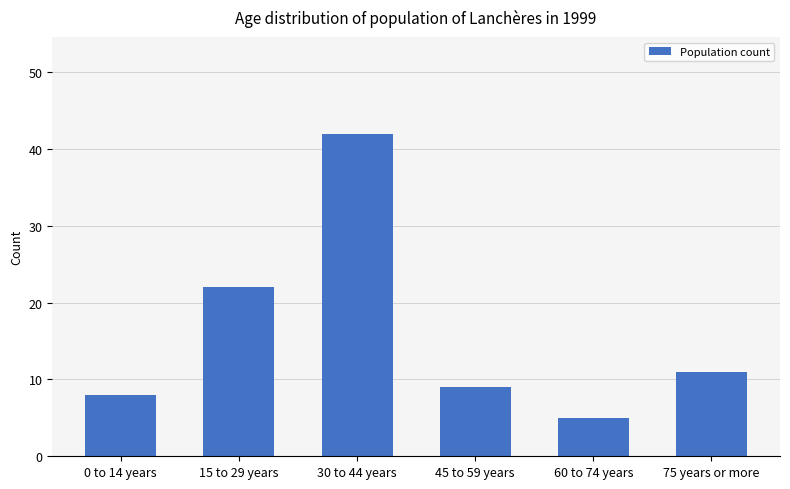

How many bars are there in total?

6